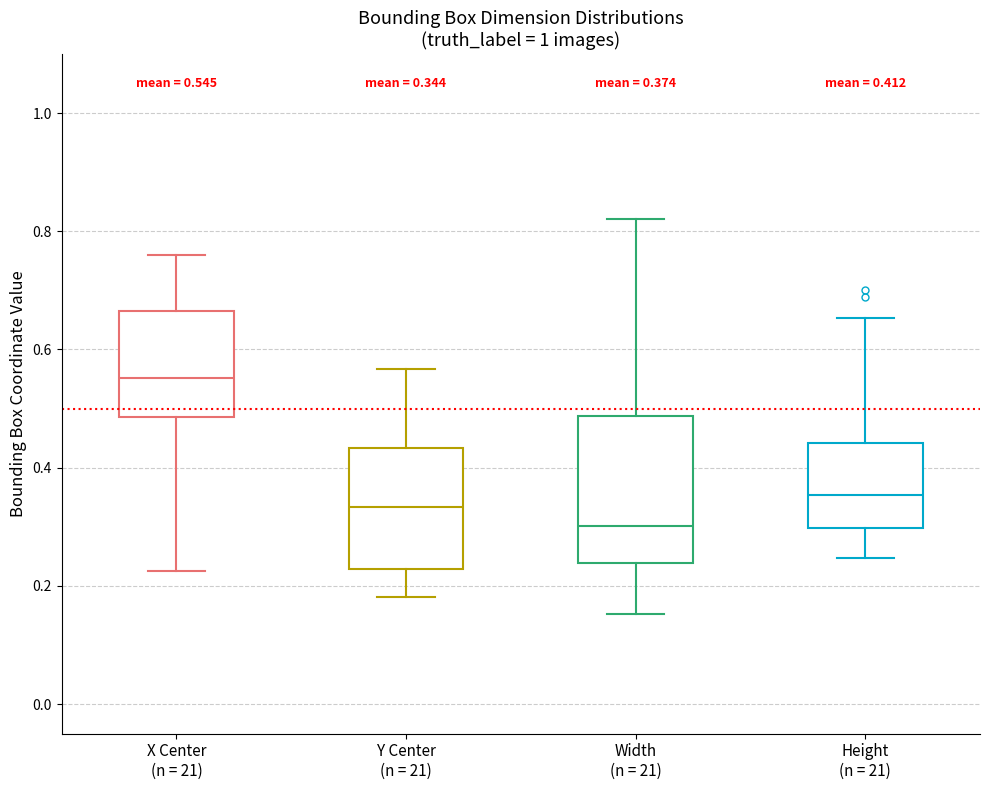

Comparing the boxes themselves (not the whiskers), which one is the tallest?

Width (n = 21)